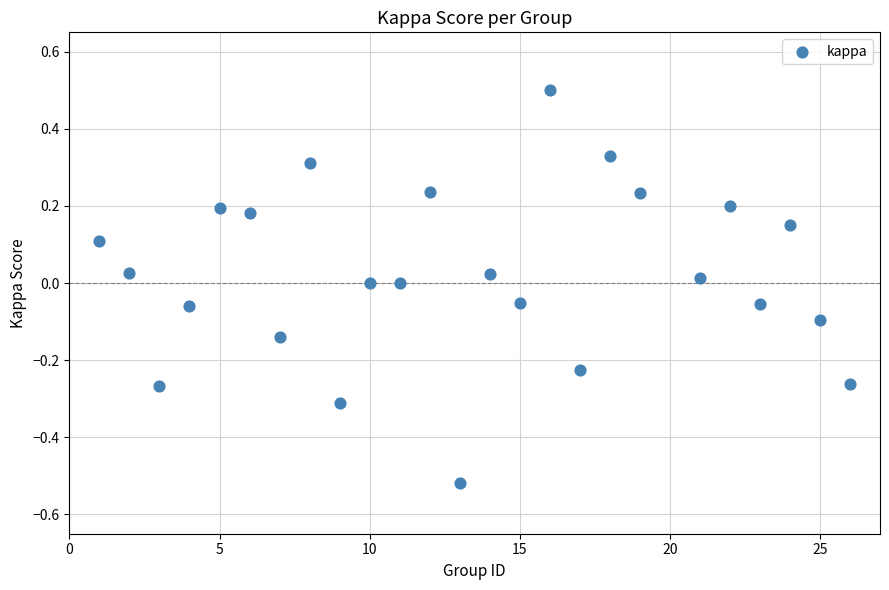

What is the range of Y values (max minus min)?

1.0